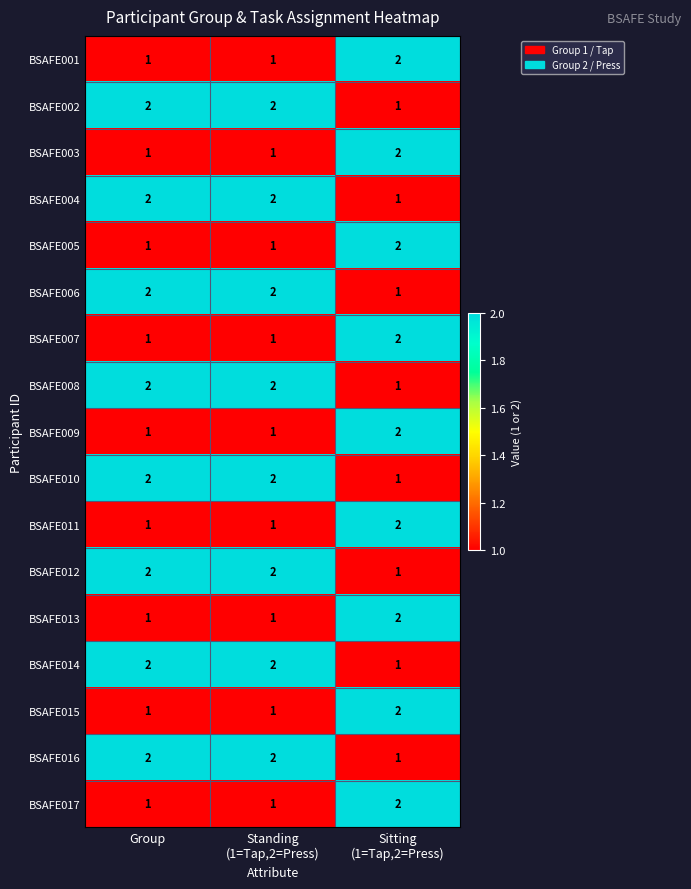

Count the BSAFE006 values in the range 1 to 2.

3